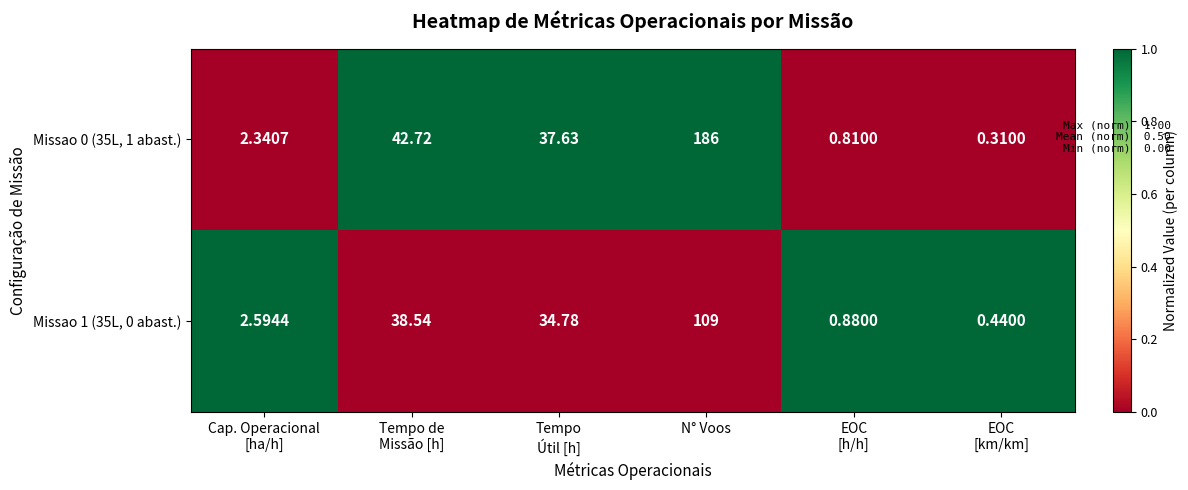

List the series in order of their peak value, lowest first.

Missao 1 (35L, 0 abast.), Missao 0 (35L, 1 abast.)